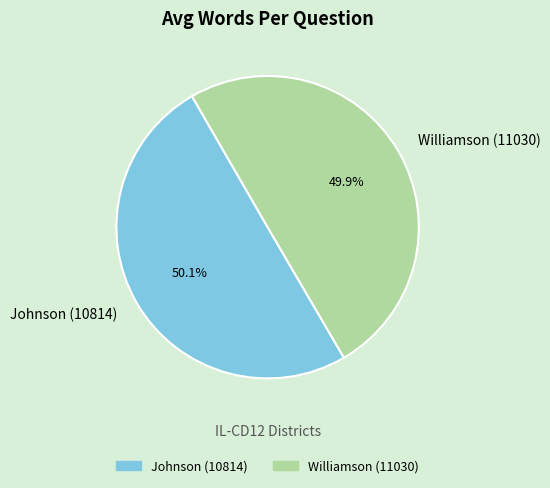

What is the total percentage of Williamson (11030) and Johnson (10814)?

100.0%